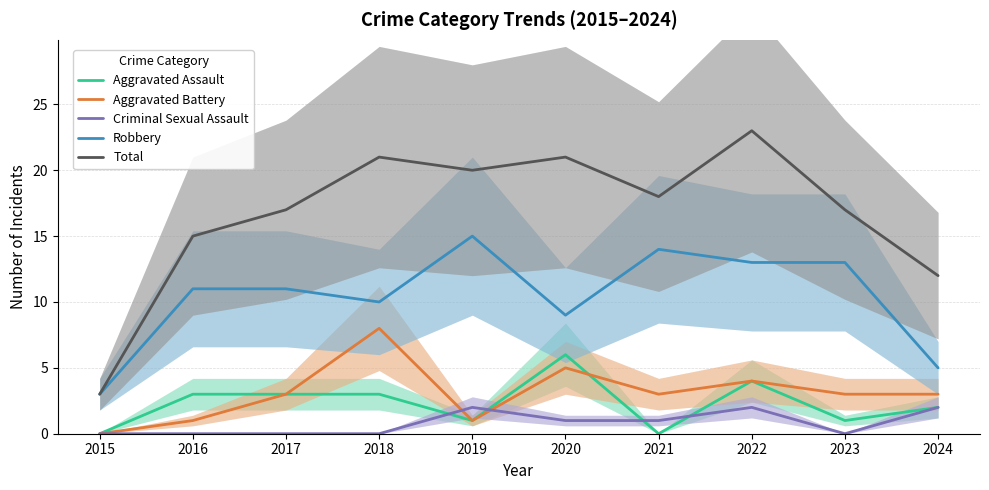

Where do Aggravated Battery and Criminal Sexual Assault first cross each other?

2018 and 2019